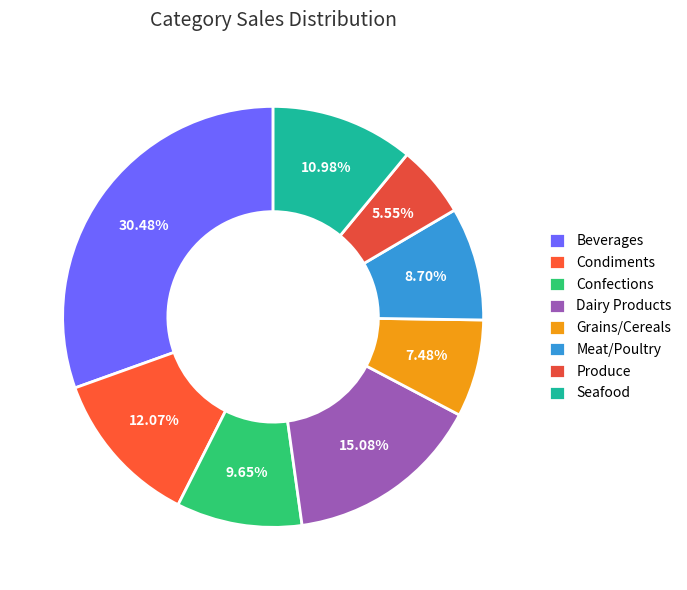

How many slices are in this pie chart?

8